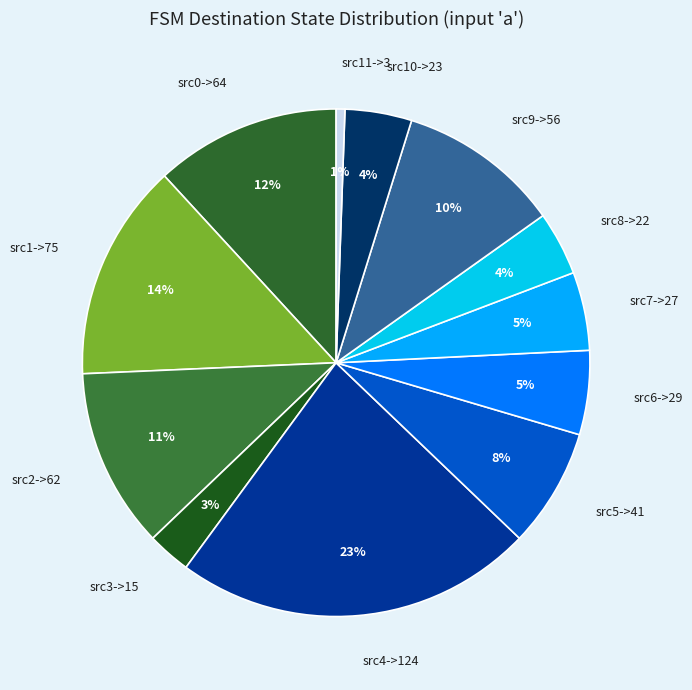

How many slices are in this pie chart?

12